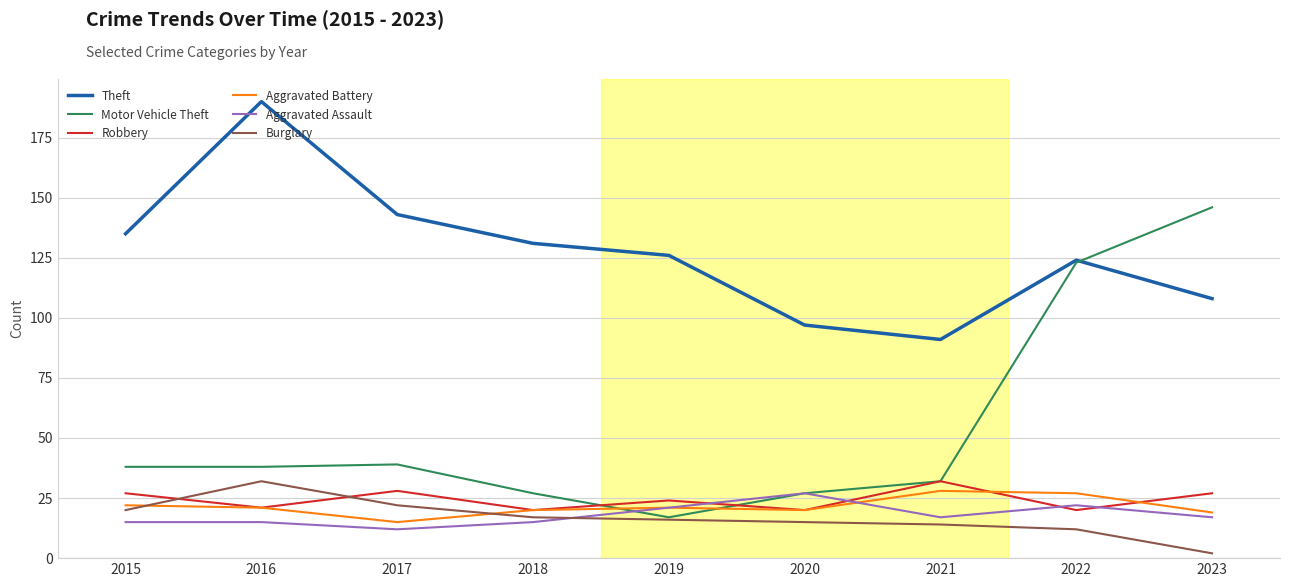

What is the minimum value for Aggravated Assault?

12